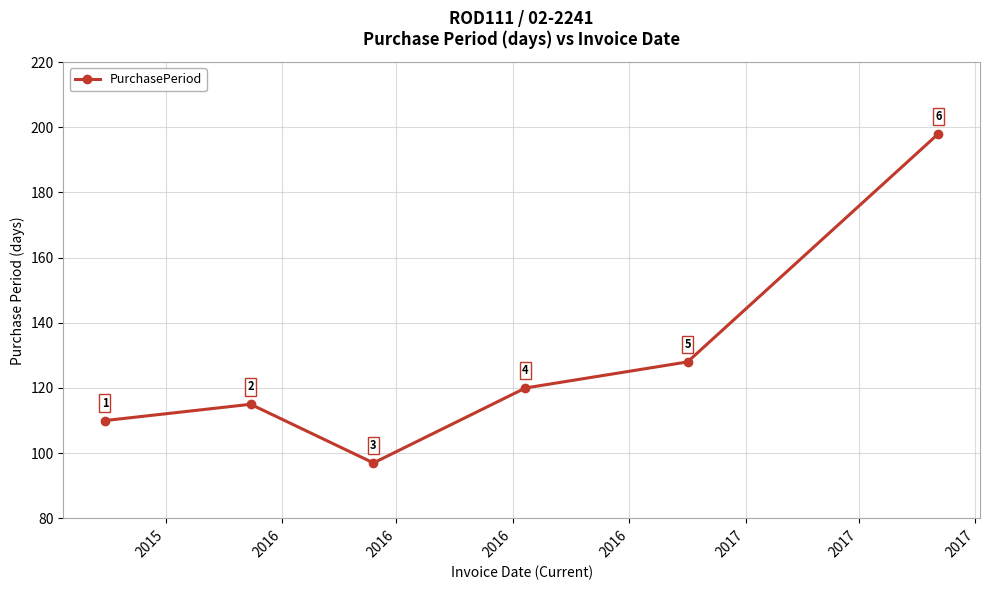

True or false: the data has more than 2 interior local peaks.

False